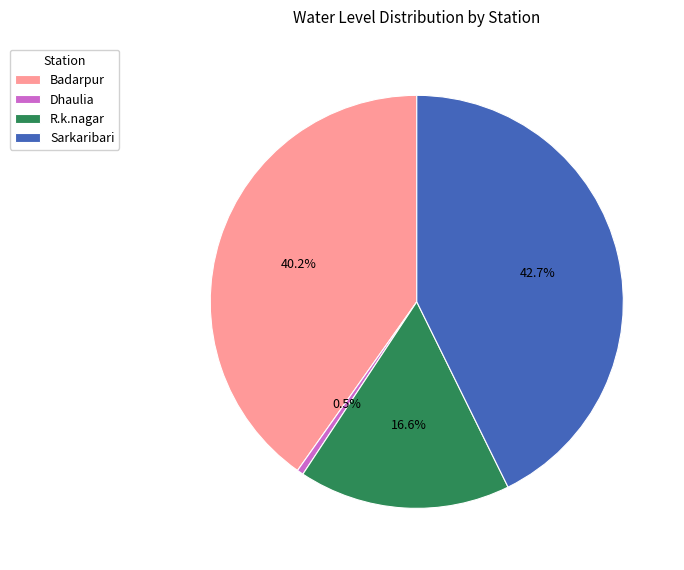

How many slices are in this pie chart?

4